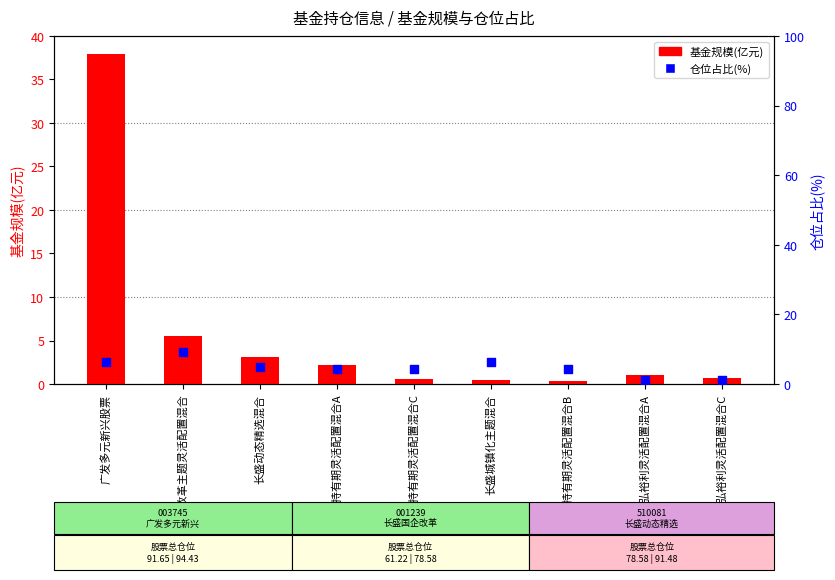

What are all the series names shown in the legend?

基金规模(亿元), 仓位占比(%)